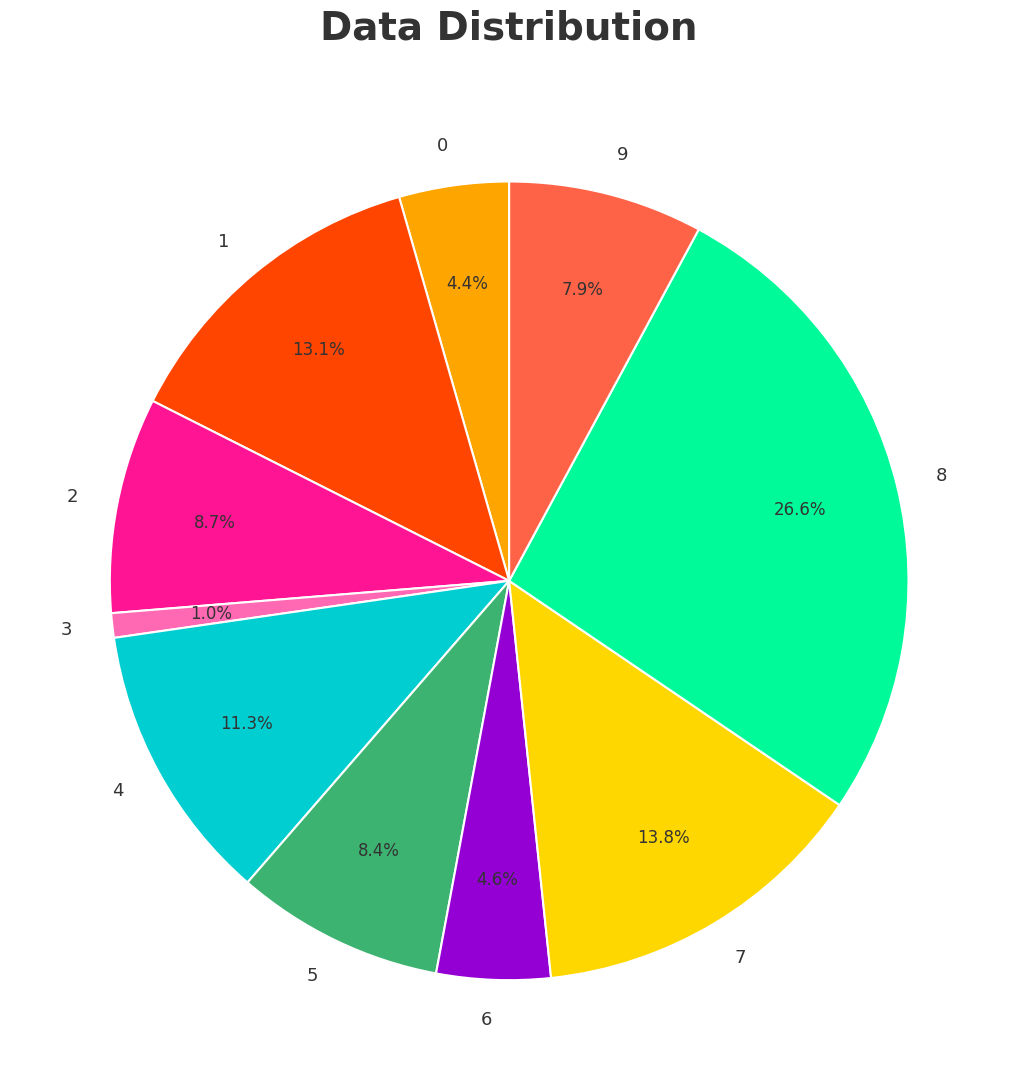

Combined, do 2 and 5 account for over 50%?

No